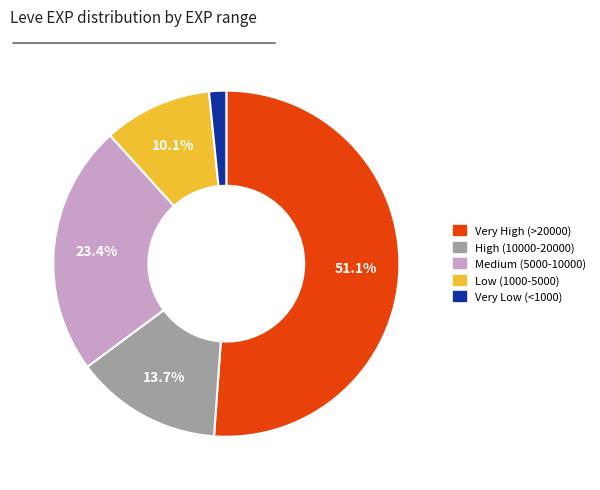

Does any single category account for the majority?

Yes